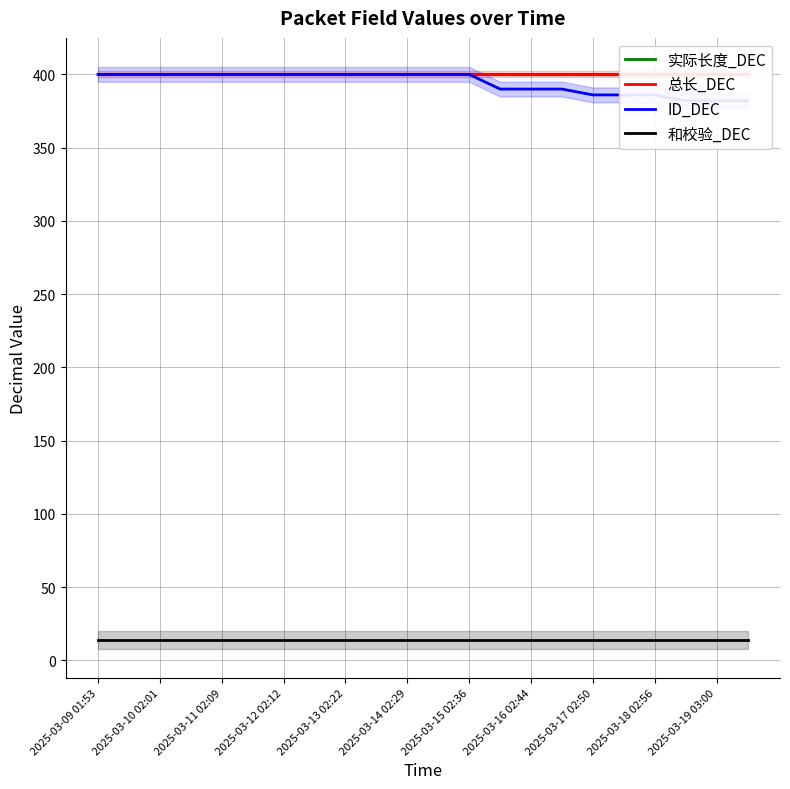

True or false: 总长_DEC has more than 1 interior local peaks.

False